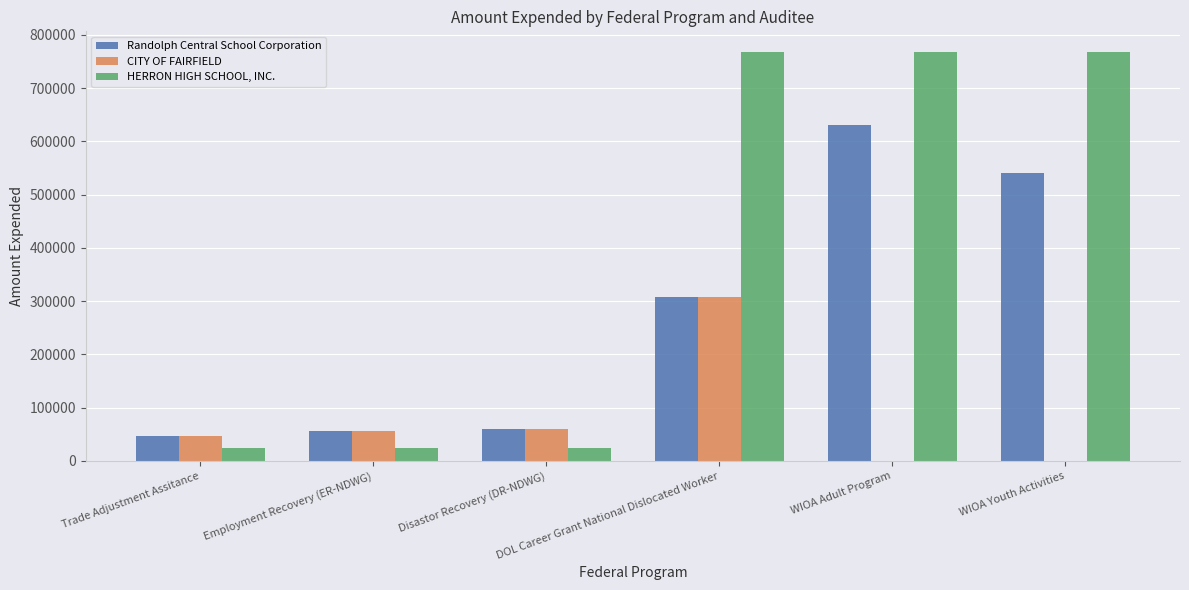

Reading right to left, transcribe all the data shown in this chart.

Randolph Central School Corporation: 540087	631074	308844	60000	55830	47077
CITY OF FAIRFIELD: 0	0	308844	60000	55830	47077
HERRON HIGH SCHOOL, INC.: 768431	768431	768431	25291	25291	25291